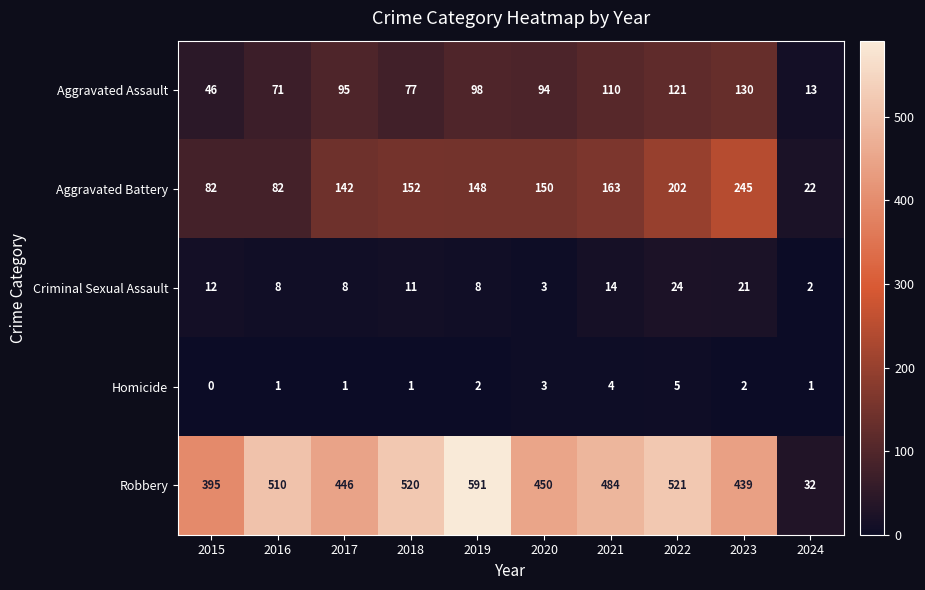

How many series are shown in this chart?

5